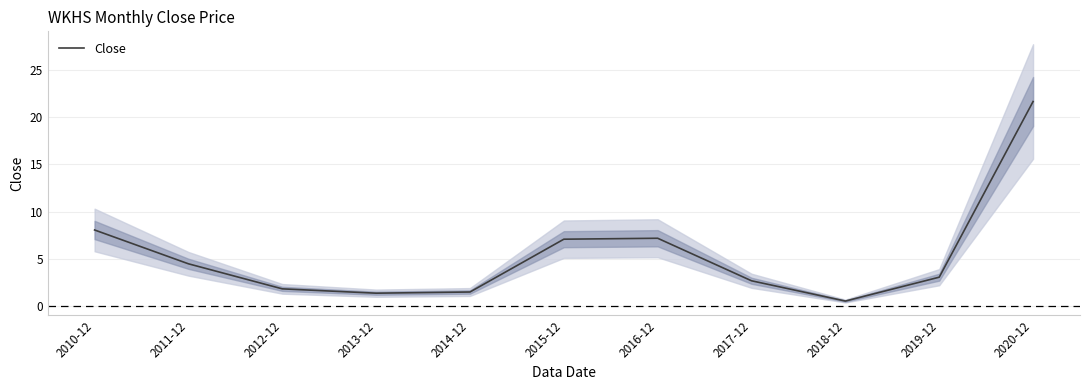

What is the value of the 6th point from the left?

7.1